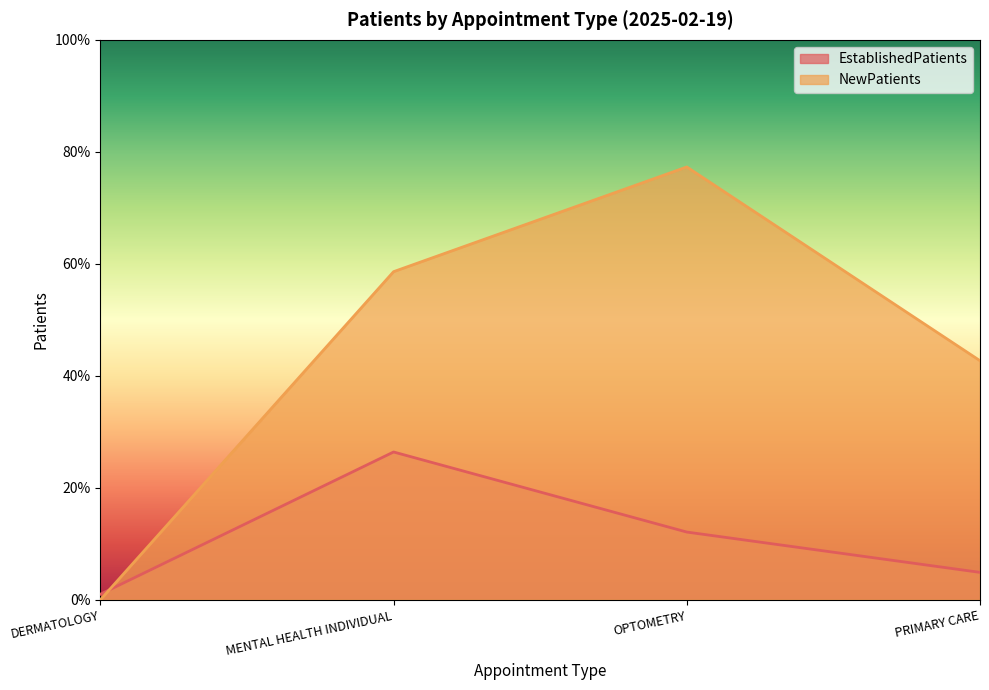

Reading right to left, transcribe all the data shown in this chart.

EstablishedPatients: PRIMARY CARE=4.9	OPTOMETRY=12.1	MENTAL HEALTH INDIVIDUAL=26.4	DERMATOLOGY=1.0
NewPatients: PRIMARY CARE=42.7	OPTOMETRY=77.3	MENTAL HEALTH INDIVIDUAL=58.6	DERMATOLOGY=0.0